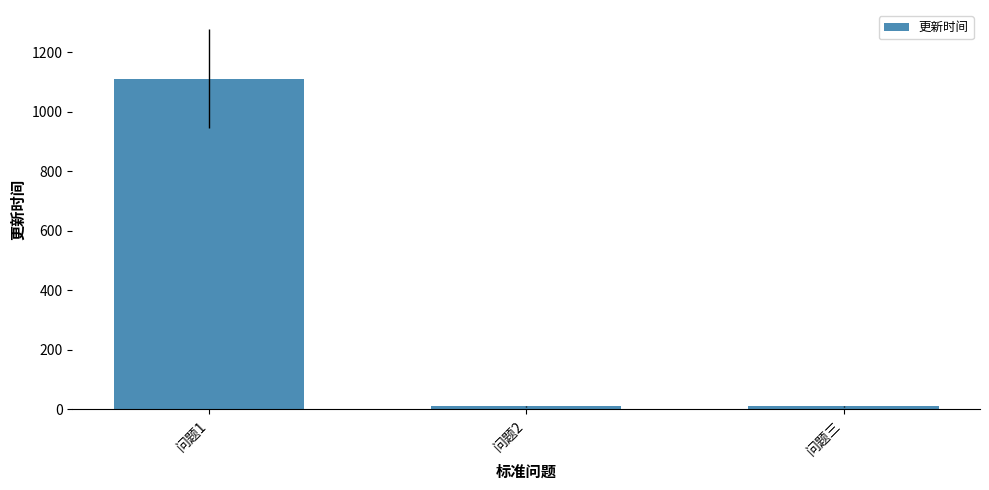

What is the approximate value at 问题1, to the nearest 10?

1110